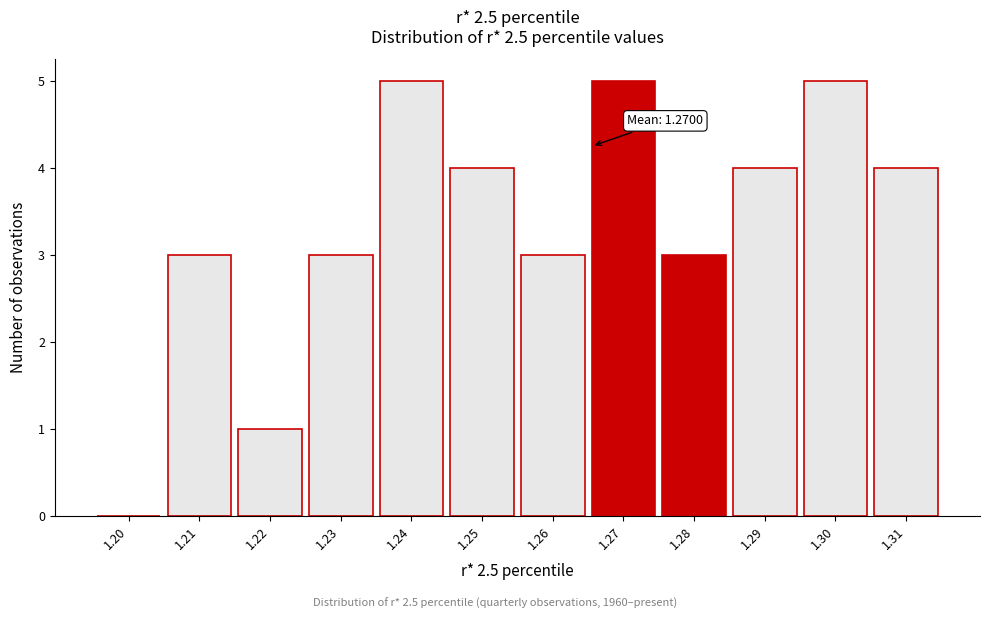

Reading left to right, transcribe all the data shown in this chart.

1.20=0	1.21=3	1.22=1	1.23=3	1.24=5	1.25=4	1.26=3	1.27=5	1.28=3	1.29=4	1.30=5	1.31=4